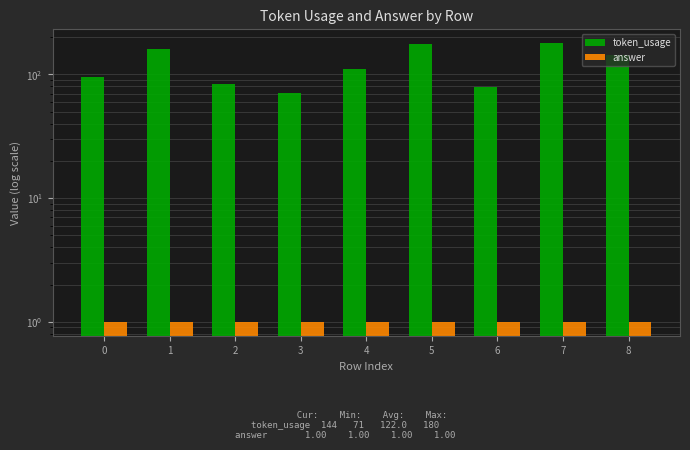

Is it true that token_usage equals 111 at 4?

True